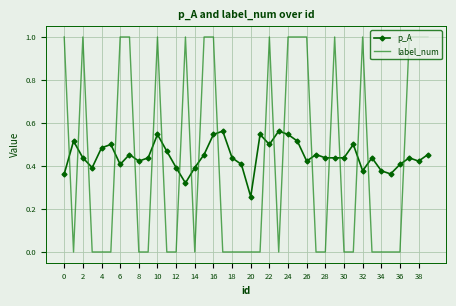

Rank the series by their average value, from lowest to highest.

label_num, p_A